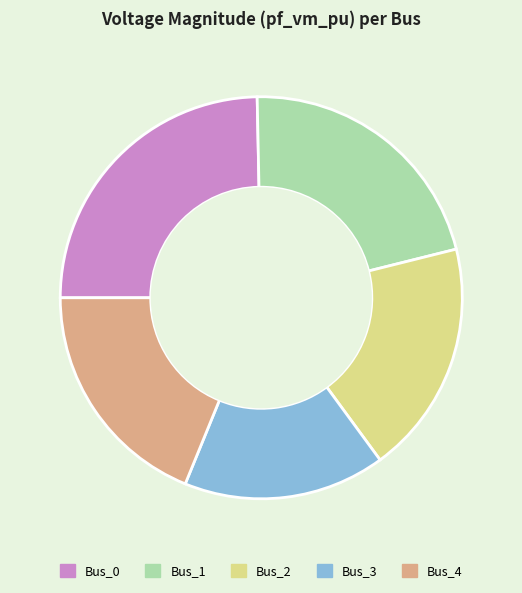

The Bus_1 slice represents 21% of the pie. True or false?

True